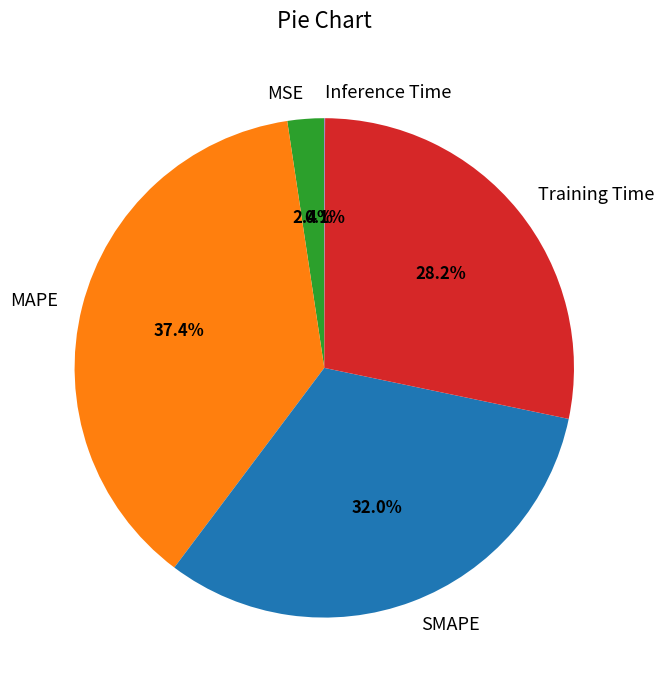

Which slice is the largest?

MAPE